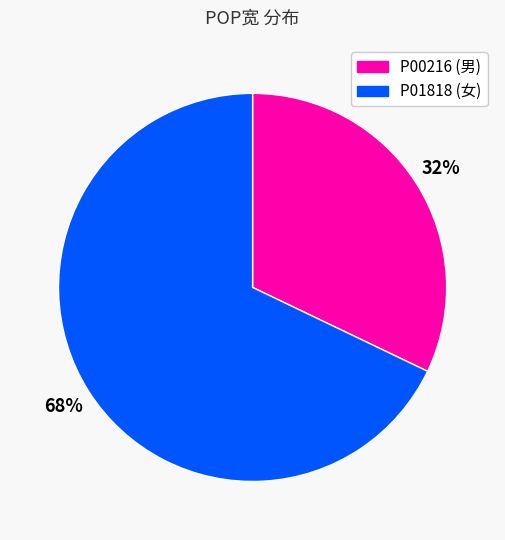

To the nearest percent, what percentage of the pie is P00216?

32%